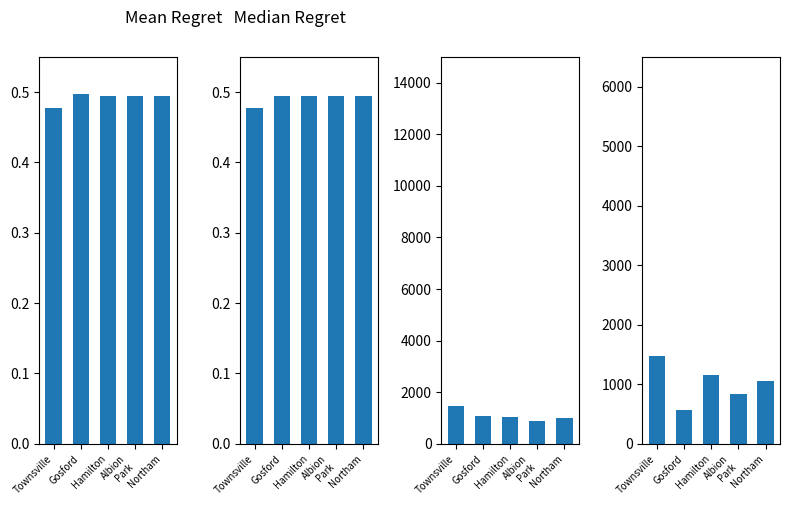

Count the Mean Regret values in the range 0 to 1.

5